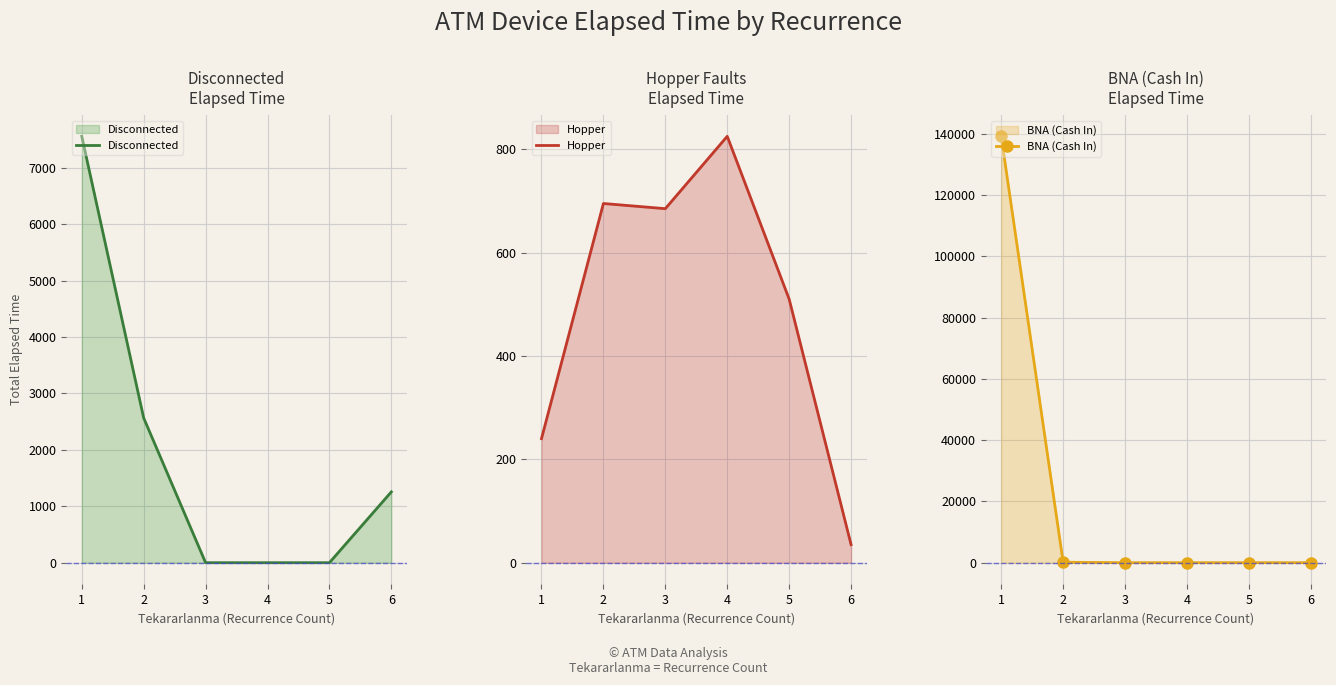

Does the chart have visible grid lines?

Yes